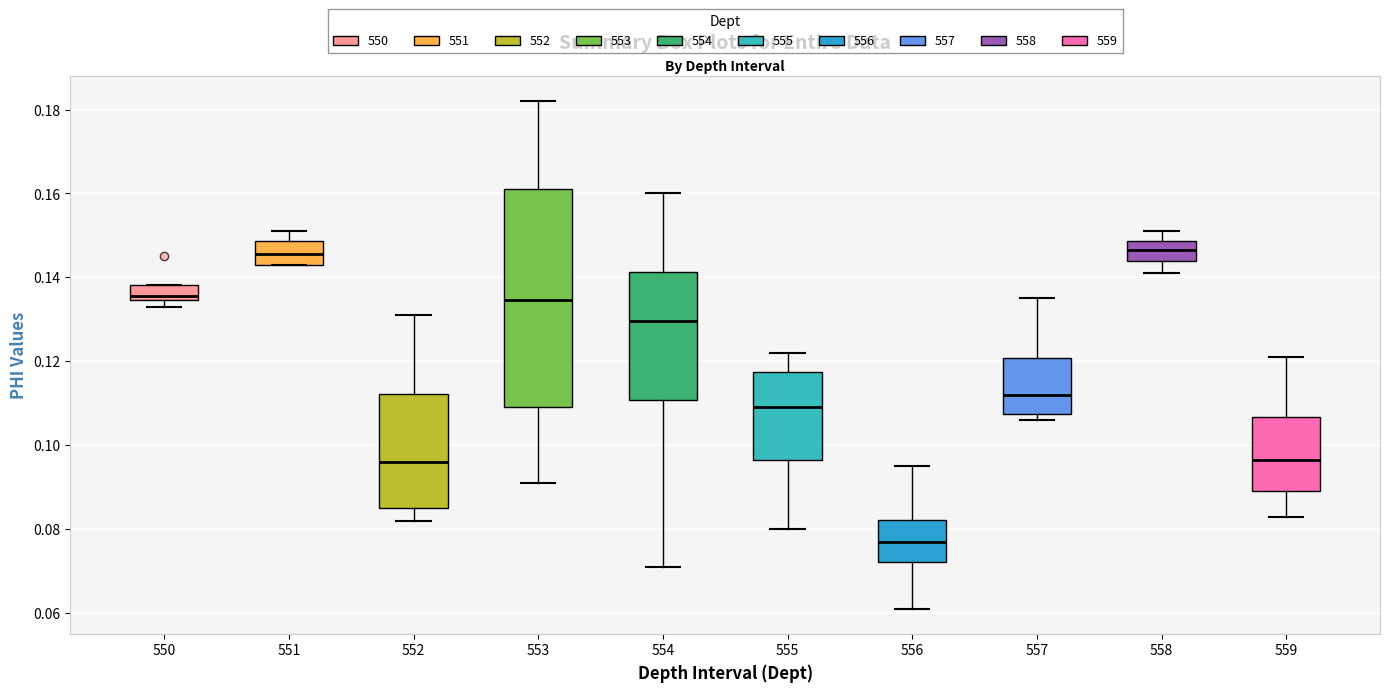

Reading left to right, read every box against the y-axis: the position of its median line, the range the box covers, and the ends of its whiskers. The values are not printed on the chart, so give them approximately, as read against the axis.

550: median 0.136, box 0.134 to 0.138, whiskers 0.134 (just below the box's lower edge) to 0.138
551: median 0.146, box 0.144 to 0.148, whiskers 0.144 to 0.152
552: median 0.096, box 0.086 to 0.112, whiskers 0.082 to 0.132
553: median 0.134, box 0.110 to 0.162, whiskers 0.092 to 0.182
554: median 0.130, box 0.110 to 0.142, whiskers 0.072 to 0.160
555: median 0.110, box 0.096 to 0.118, whiskers 0.080 to 0.122
556: median 0.078, box 0.072 to 0.082, whiskers 0.062 to 0.096
557: median 0.112, box 0.108 to 0.120, whiskers 0.106 to 0.136
558: median 0.146, box 0.144 to 0.148, whiskers 0.142 to 0.152
559: median 0.096, box 0.090 to 0.106, whiskers 0.084 to 0.122